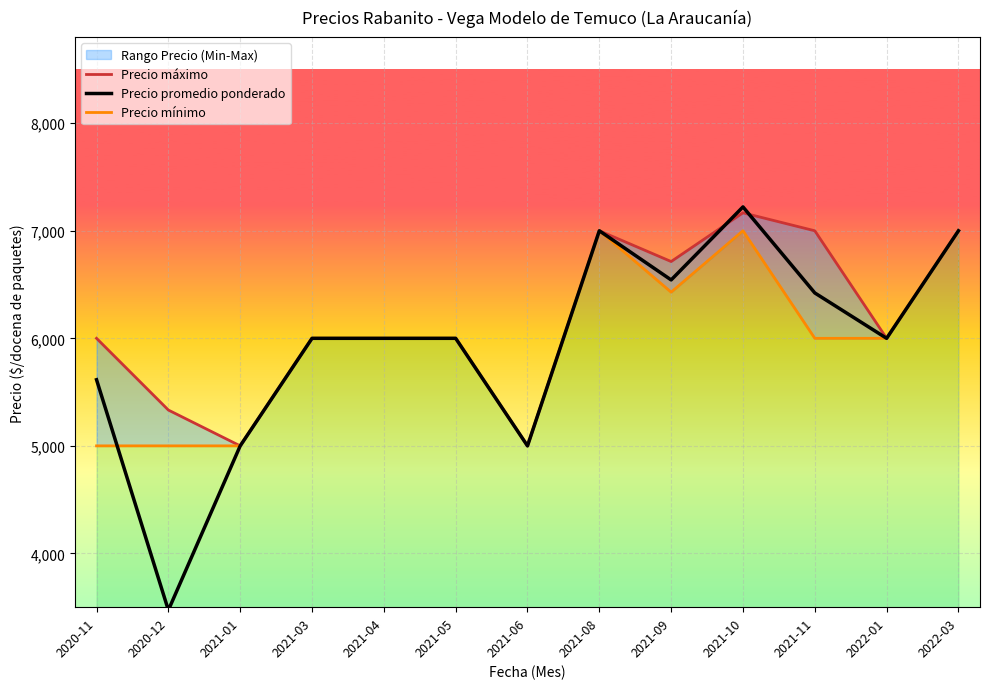

What is the value of the Precio máximo point at the 7th from the left?

5000